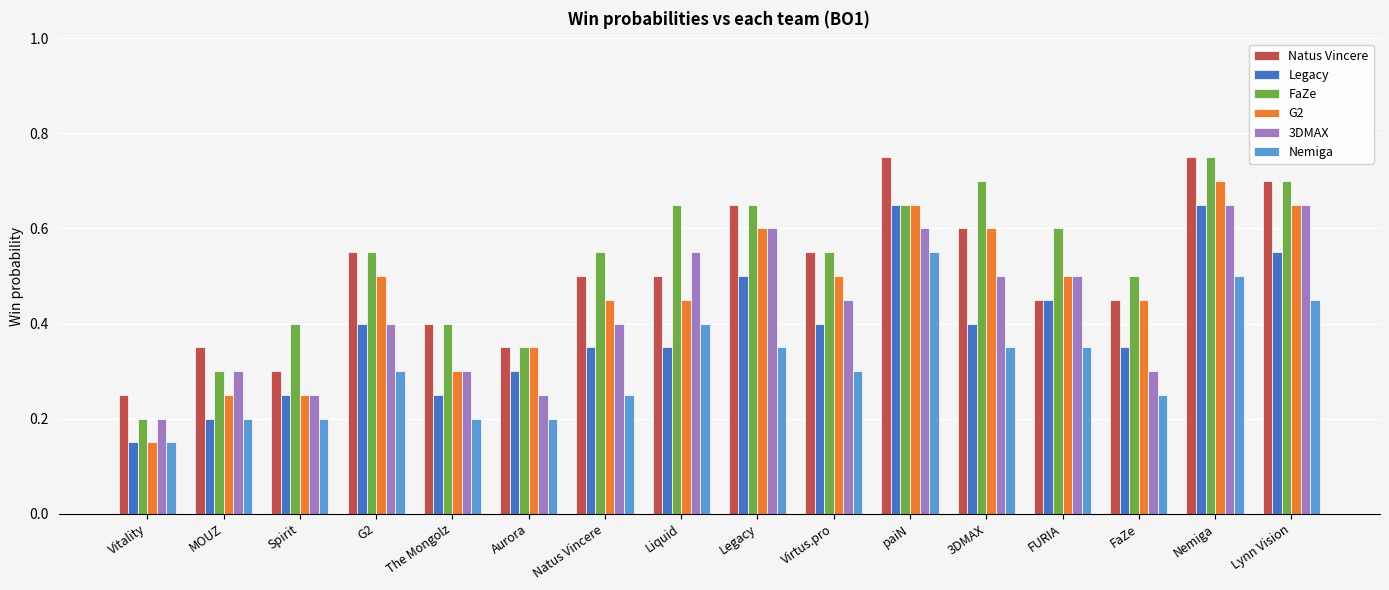

The value of G2 at Nemiga is 1.1. True or false?

False